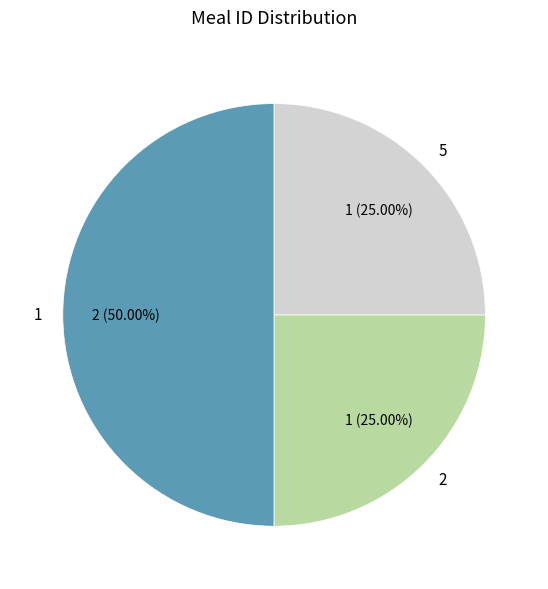

Does 2 account for over 50% of the chart?

No